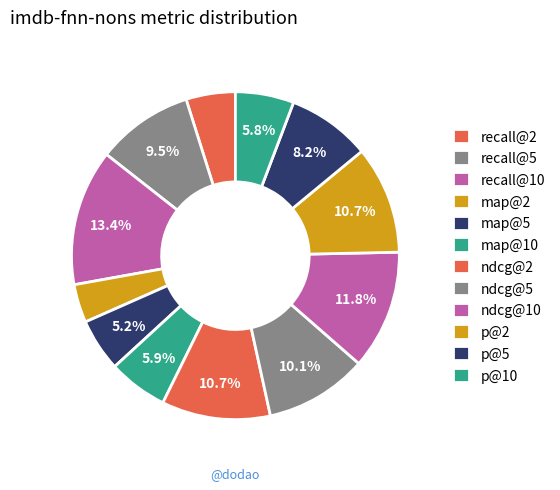

To the nearest percent, what is the difference between the p@10 and p@5 slice percentages?

2%